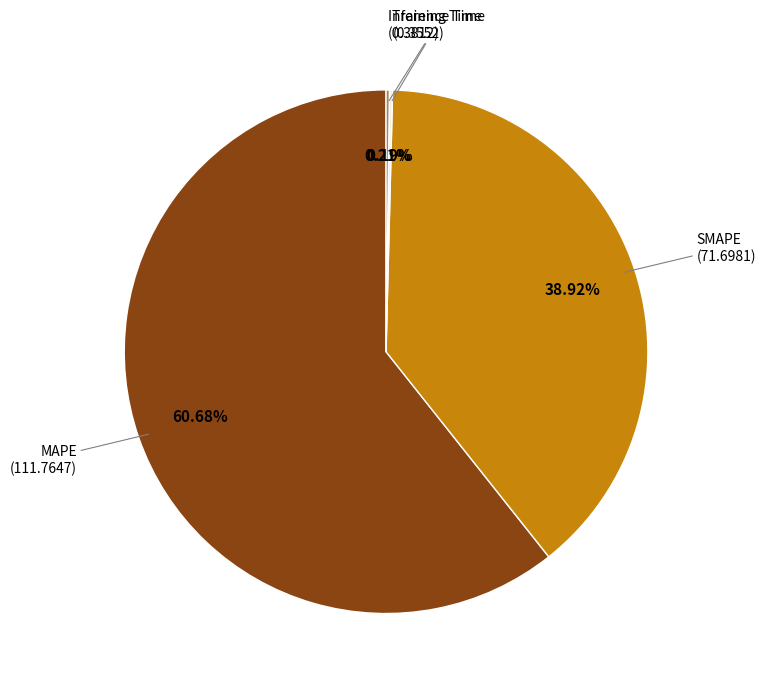

Is there any slice that represents more than half of the pie?

Yes